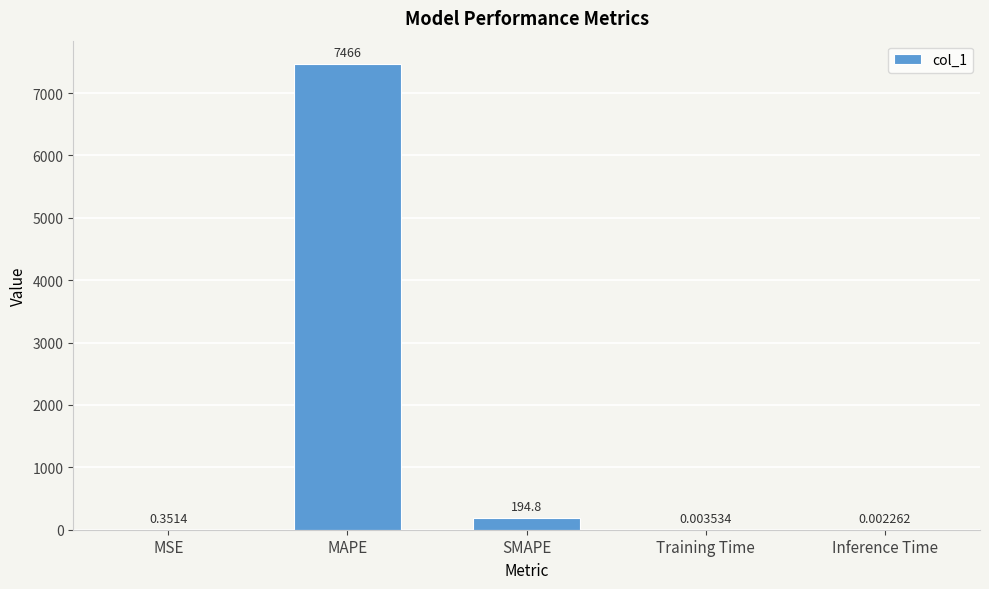

Where is the data nearest to the value 3732?

SMAPE